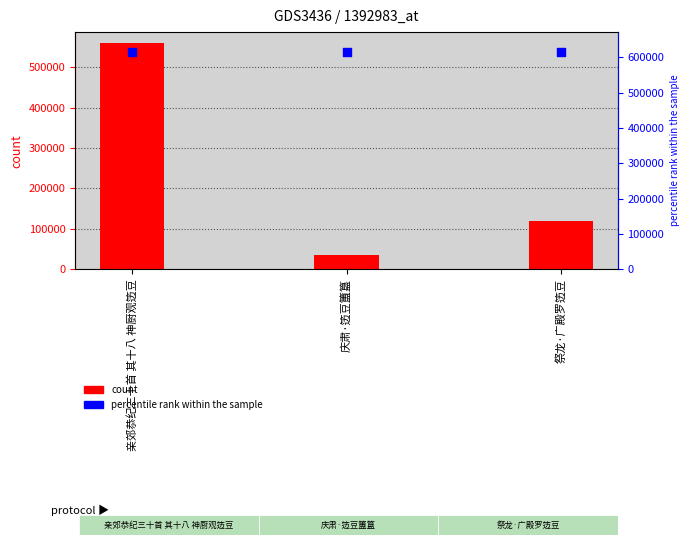

At how many categories does at least one series exceed 103831?

3